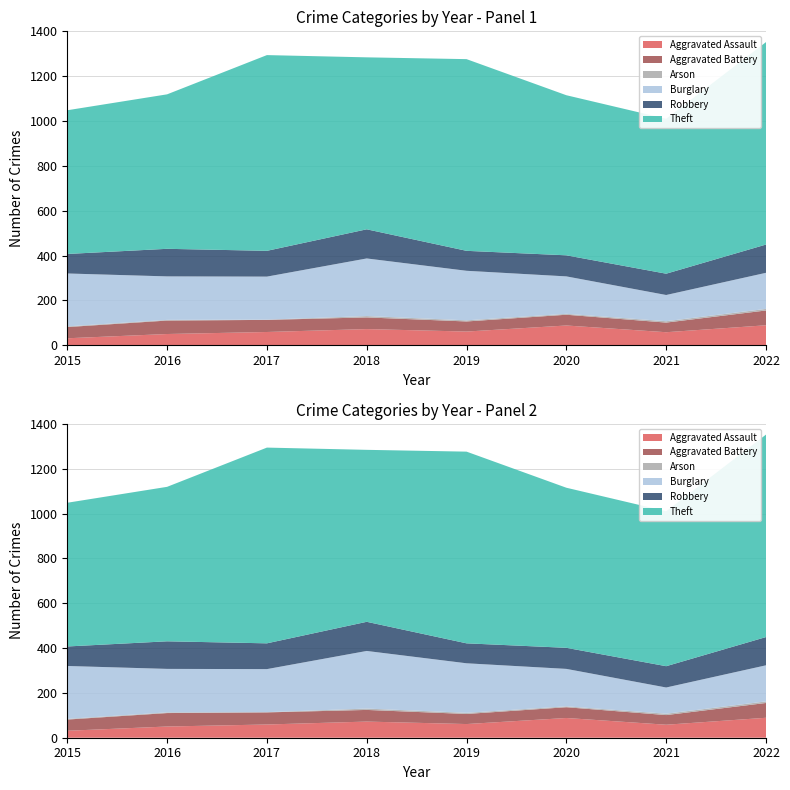

Reading left to right, what are all the values shown in this chart?

Aggravated Assault: 2015=31	2016=50	2017=59	2018=72	2019=61	2020=88	2021=58	2022=89
Aggravated Battery: 2015=50	2016=60	2017=54	2018=52	2019=45	2020=48	2021=43	2022=66
Arson: 2015=3	2016=3	2017=1	2018=6	2019=5	2020=4	2021=6	2022=7
Burglary: 2015=236	2016=194	2017=192	2018=257	2019=221	2020=167	2021=117	2022=161
Robbery: 2015=87	2016=123	2017=115	2018=130	2019=89	2020=94	2021=95	2022=126
Theft: 2015=641	2016=689	2017=873	2018=767	2019=855	2020=714	2021=691	2022=903